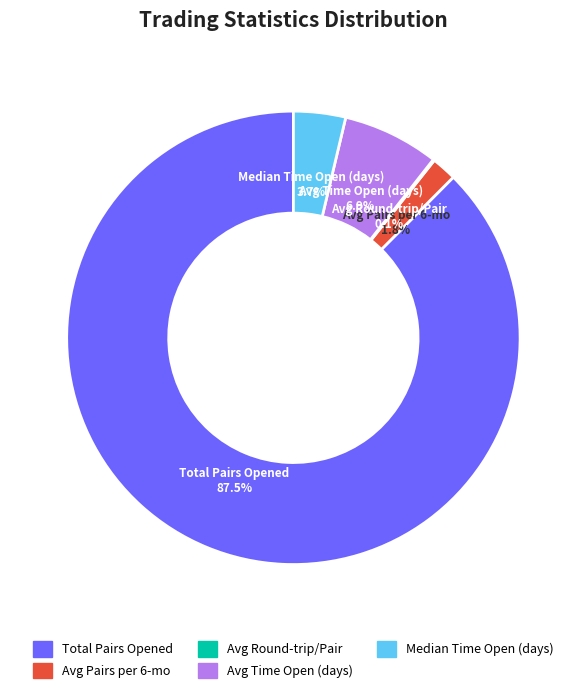

Does any single category account for the majority?

Yes